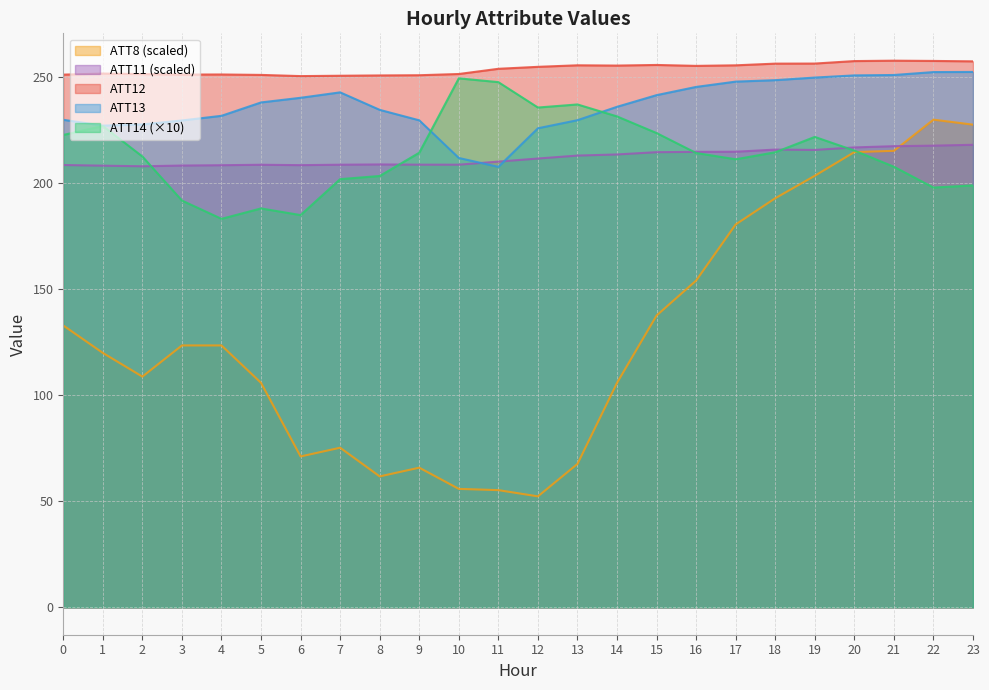

Between 0 and 16, which series saw the biggest shift?

ATT8 (scaled)